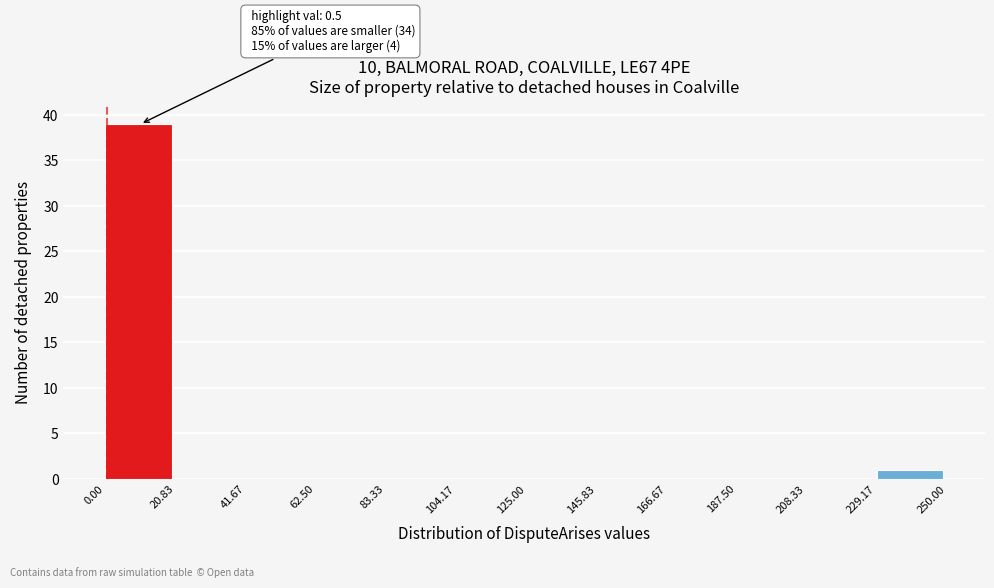

Which range on the x-axis has the tallest bar?

0.00 to 20.83